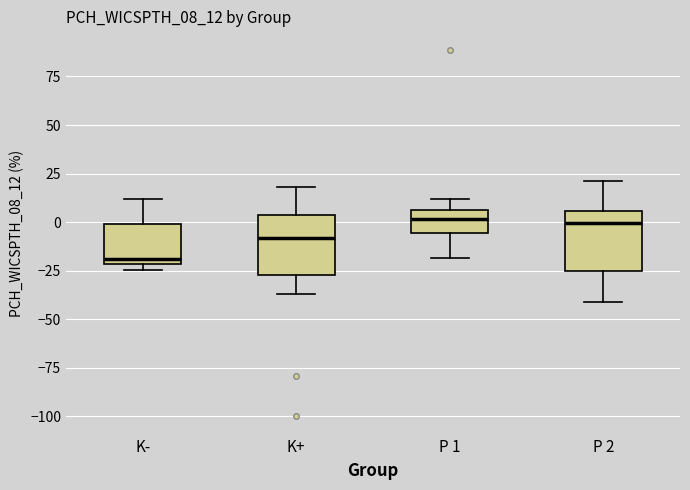

Reading left to right, transcribe this box plot: for each box, give where its median line is, the range the box spans, and where its two whiskers end, as read against the y-axis. The values are not printed on the chart, so give them approximately, as read against the axis.

K-: median -20 (just above the box's lower edge), box -20 to 0, whiskers -25 to 10
K+: median -10, box -25 to 5, whiskers -35 to 20
P 1: median 0, box -5 to 5, whiskers -20 to 10
P 2: median 0, box -25 to 5, whiskers -40 to 20